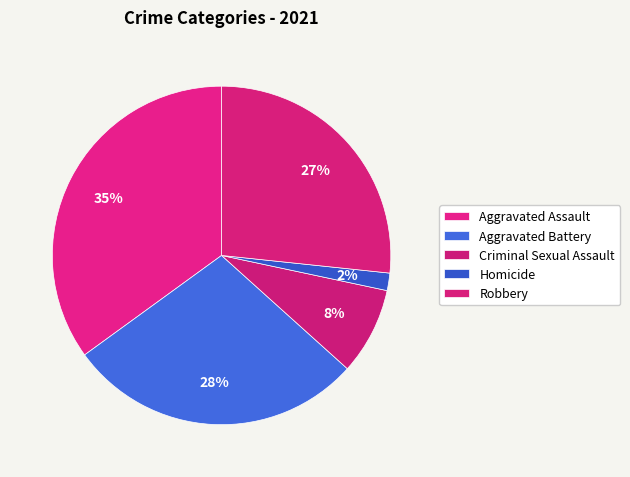

What percentage is the Criminal Sexual Assault slice, to the nearest percent?

8%